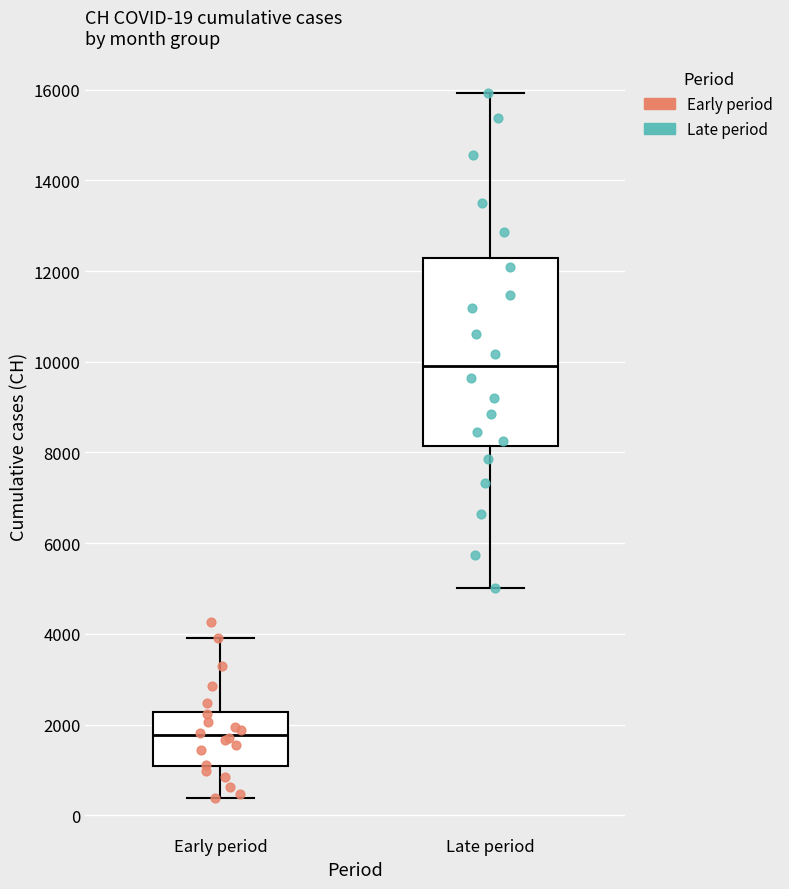

Comparing the boxes themselves (not the whiskers), which one is the tallest?

Late period